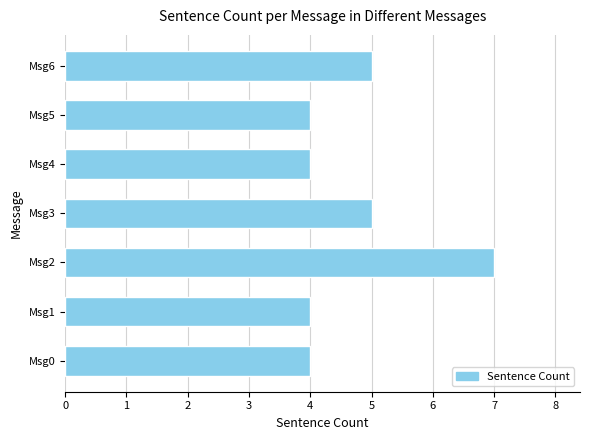

Reading top to bottom, list all the values displayed in this chart.

Msg6=5	Msg5=4	Msg4=4	Msg3=5	Msg2=7	Msg1=4	Msg0=4